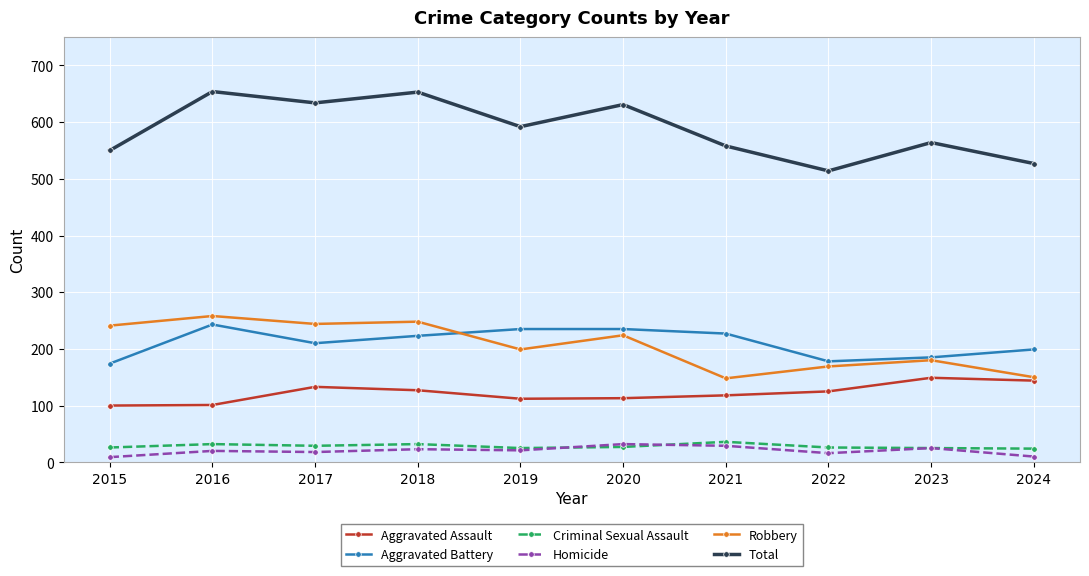

True or false: Robbery and Criminal Sexual Assault cross at least once.

False